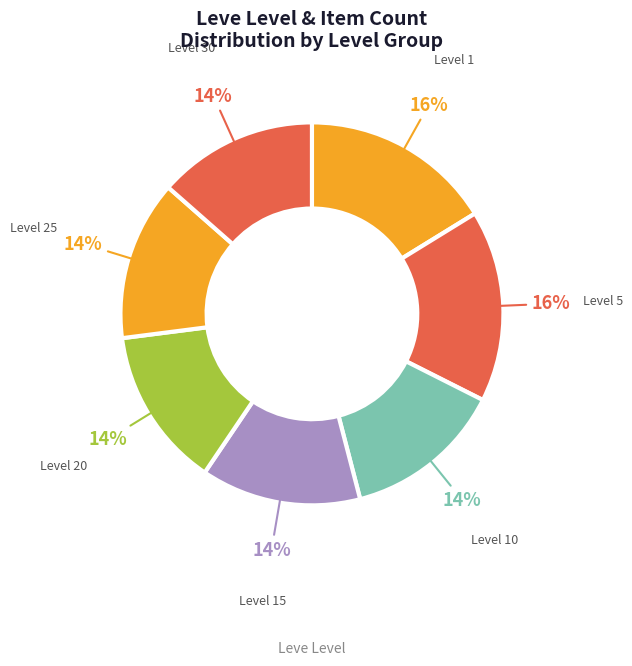

To the nearest percent, what portion does Level 30 represent?

14%